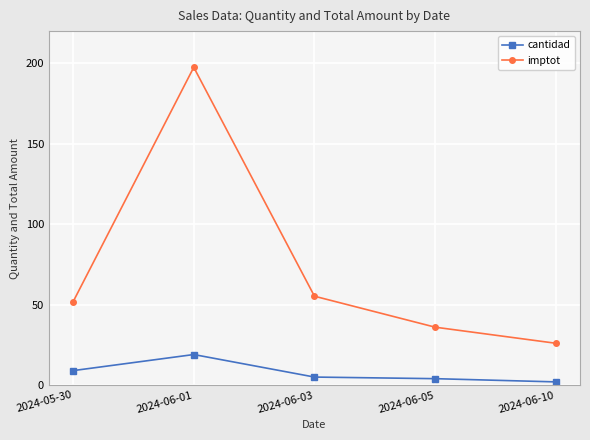

Which series has the largest range (max minus min)?

imptot